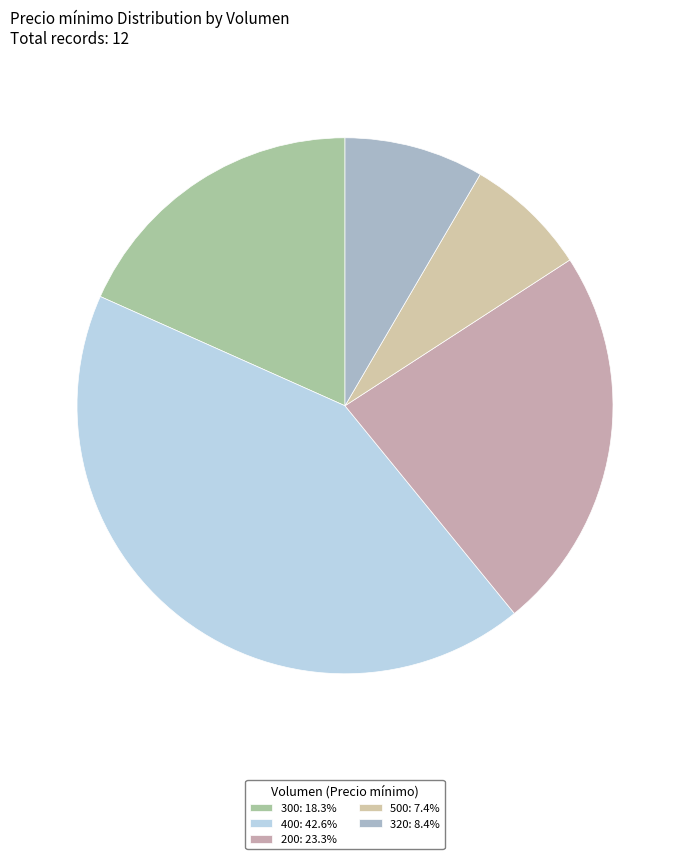

Count the number of slices in the pie.

5